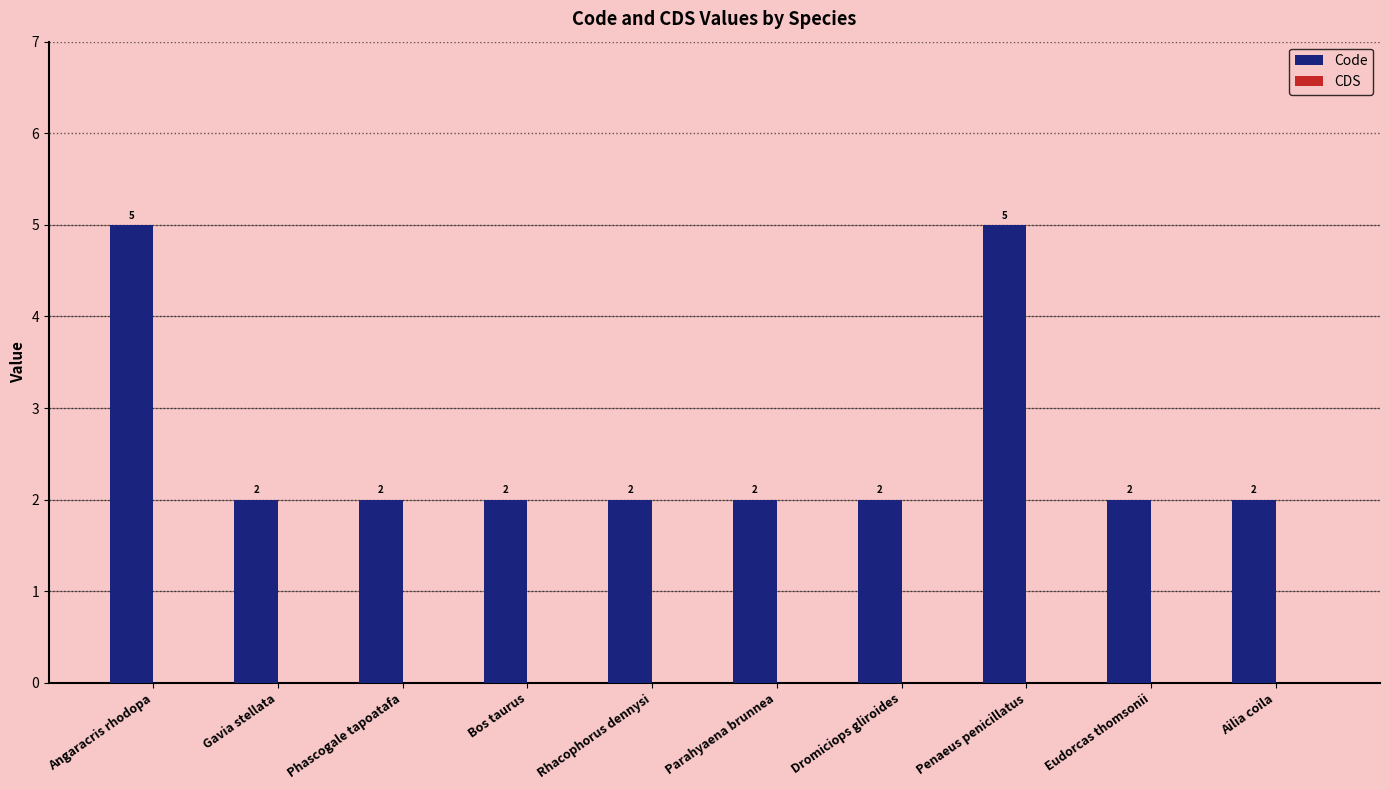

What is the ratio of the value at Penaeus penicillatus to the value at Angaracris rhodopa?

1.0